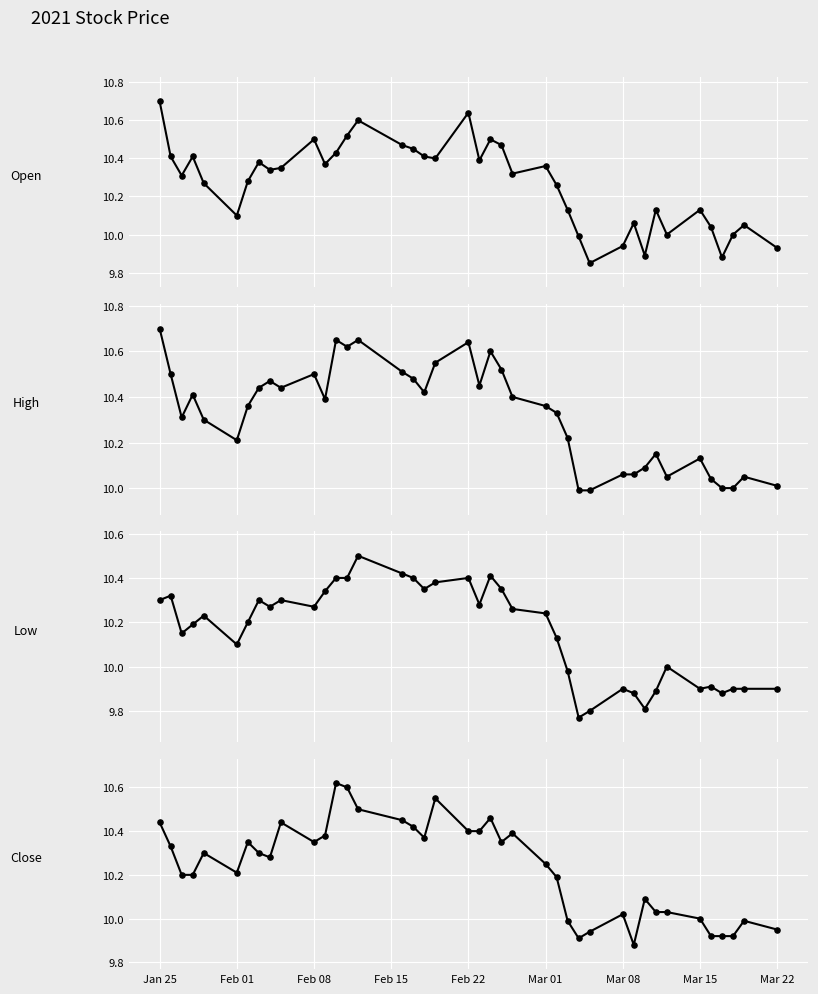

At how many categories does at least one series exceed 10?

36